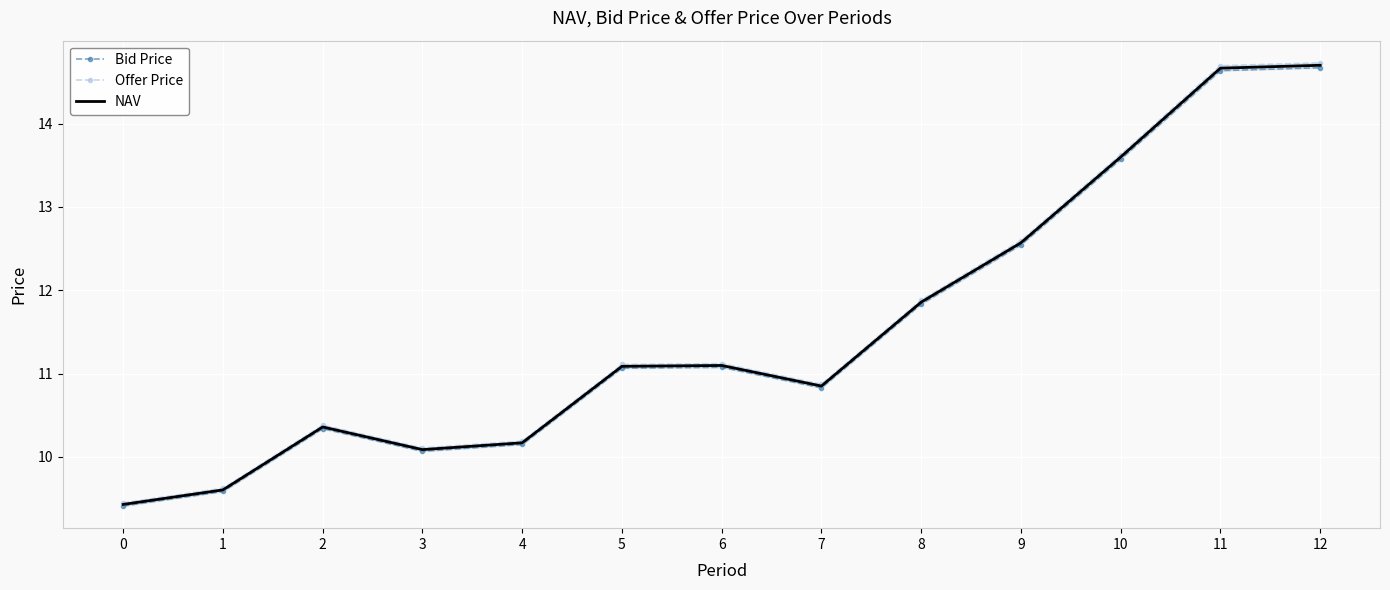

Which has a higher value, 9 or 7?

9